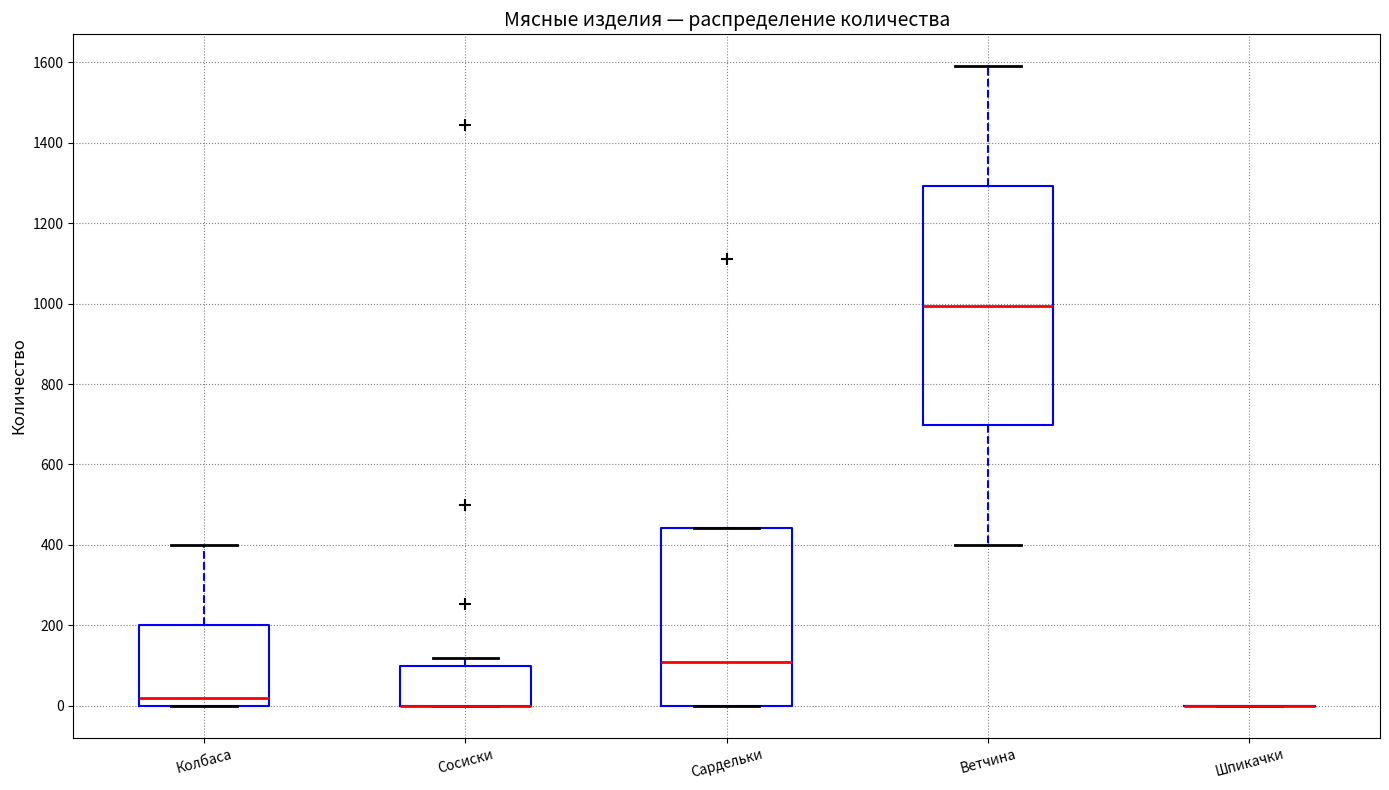

Which box is the tallest, from its lower edge to its upper edge?

Ветчина